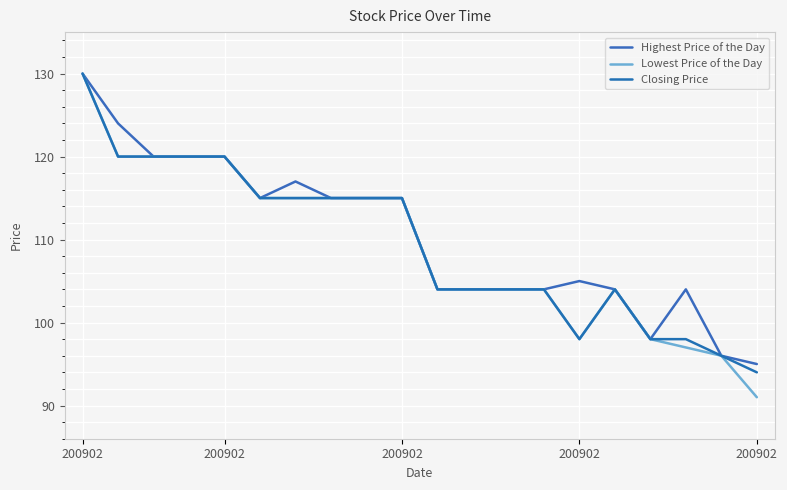

Reading left to right, extract all data points from this chart.

Highest Price of the Day: 130	124	120	120	120	115	117	115	115	115	104	104	104	104	105	104	98	104	96	95
Lowest Price of the Day: 130	120	120	120	120	115	115	115	115	115	104	104	104	104	98	104	98	97	96	91
Closing Price: 130	120	120	120	120	115	115	115	115	115	104	104	104	104	98	104	98	98	96	94